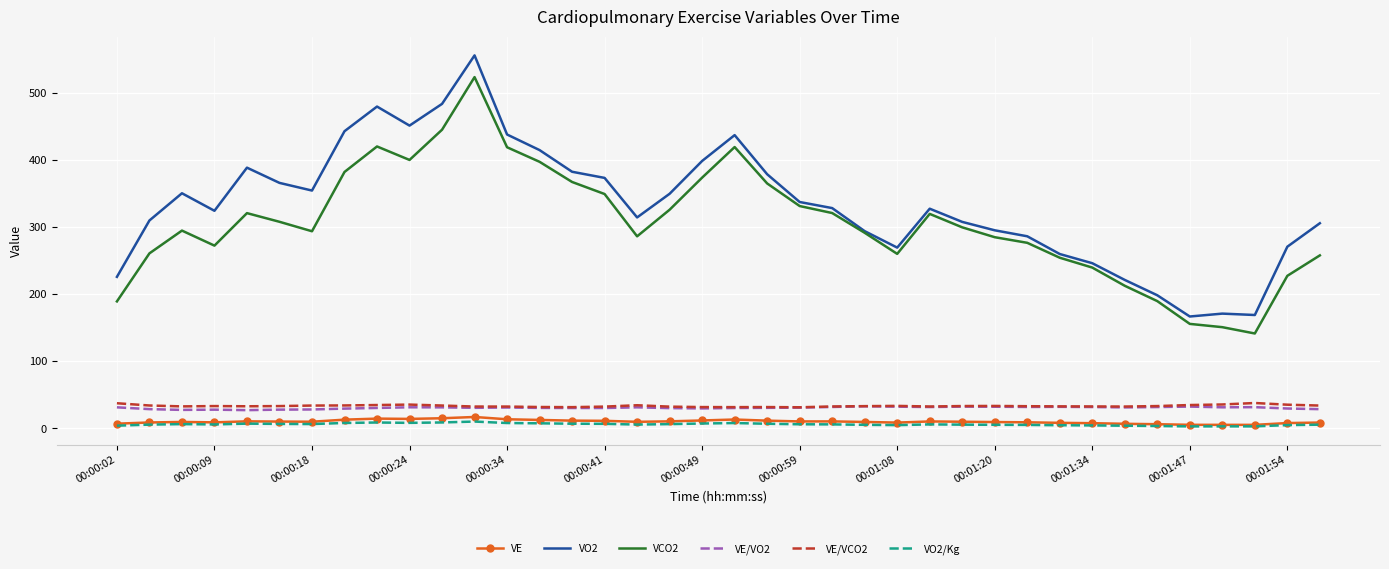

True or false: VE/VCO2 and VO2 cross at least once.

False